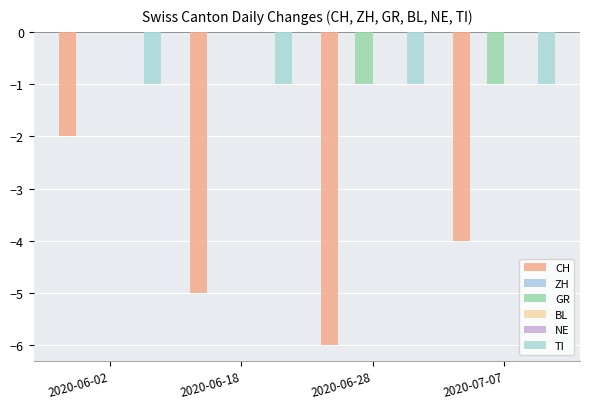

How many bars are there in each group?

6